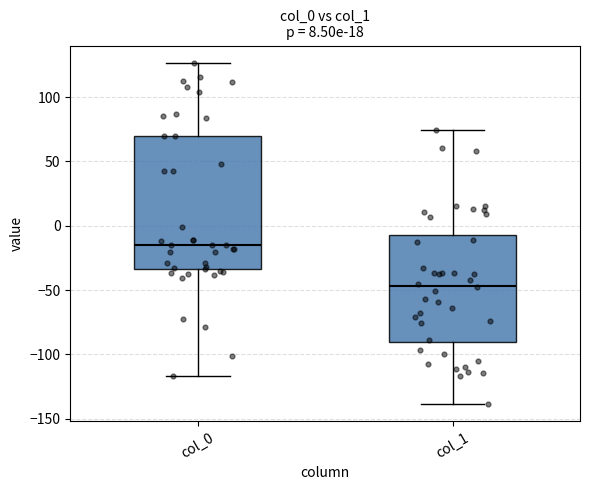

Reading left to right, read every box against the y-axis: the position of its median line, the range the box covers, and the ends of its whiskers. The values are not printed on the chart, so give them approximately, as read against the axis.

col_0: median -15, box -35 to 70, whiskers -115 to 125
col_1: median -45, box -90 to -5, whiskers -140 to 75